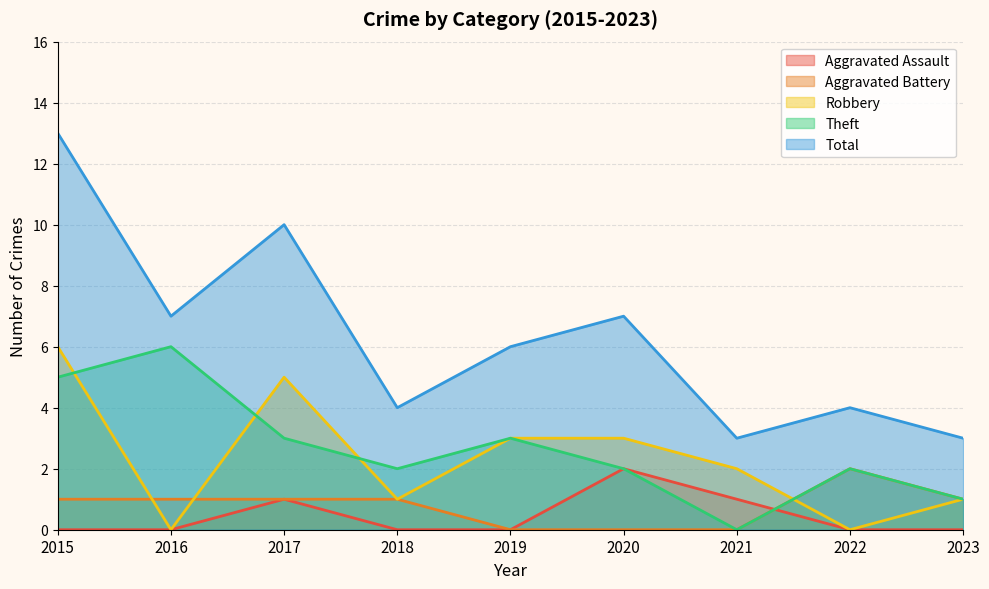

Is the value of Aggravated Assault at 2019 greater than the value of Total at 2020?

No